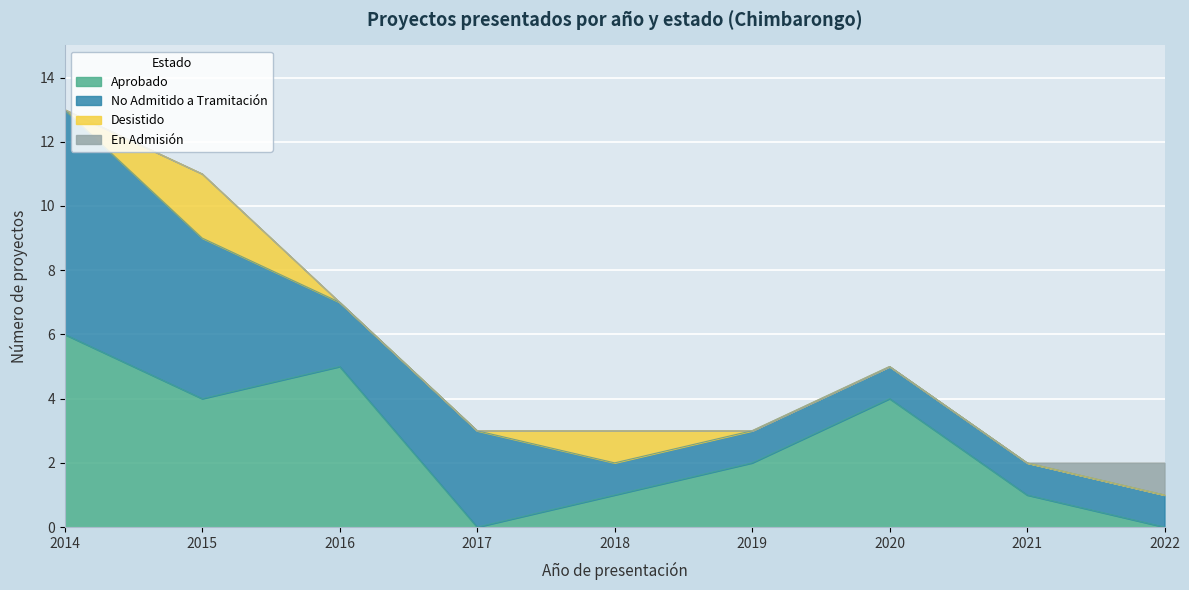

Which series ends up on top after the final intersection of Aprobado and No Admitido a Tramitación?

No Admitido a Tramitación